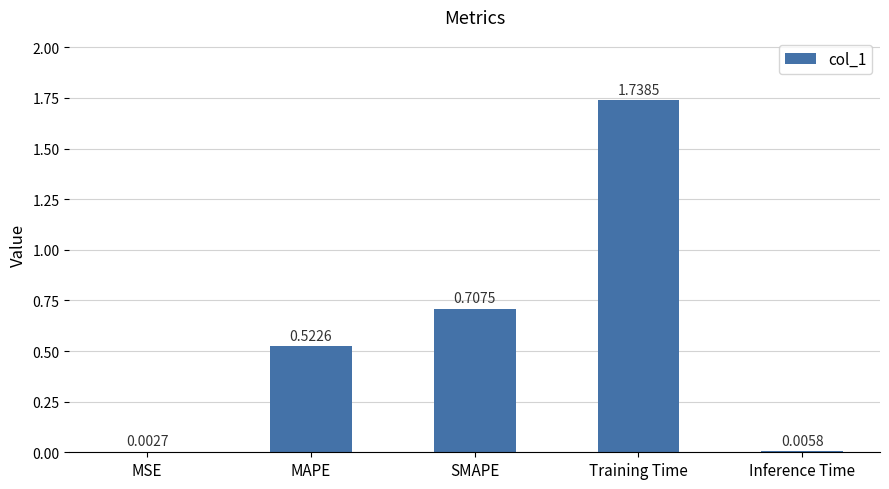

At which label is the value closest to 0?

MSE